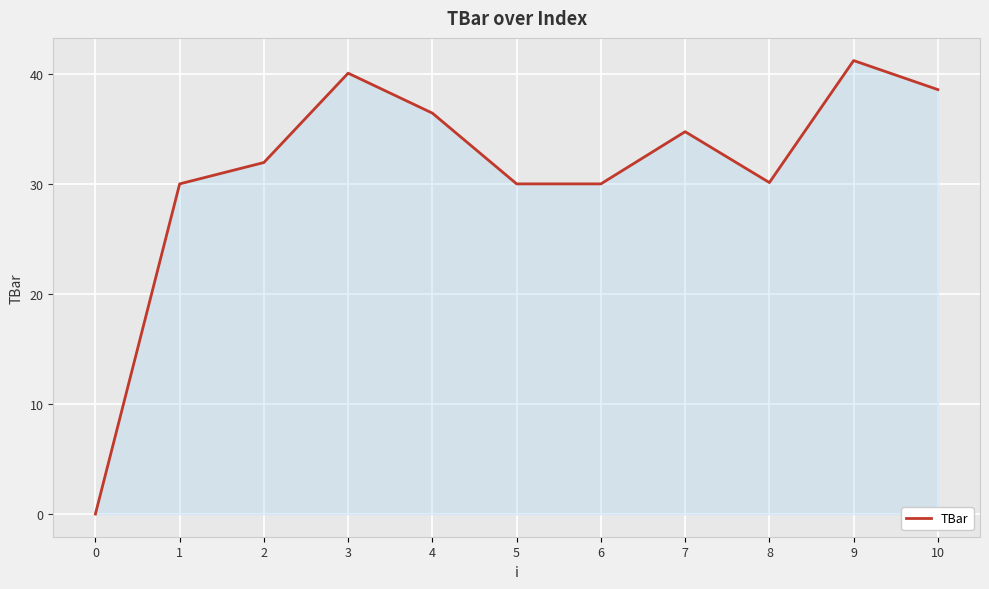

What is the sum of the values at 3 and 8?

70.2